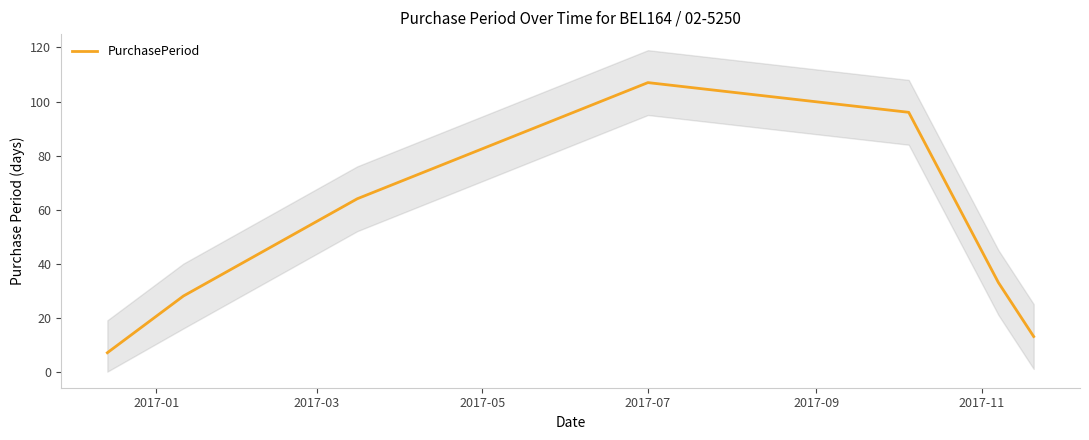

Reading left to right, what are all the values shown in this chart?

7	28	64	107	96	33	13